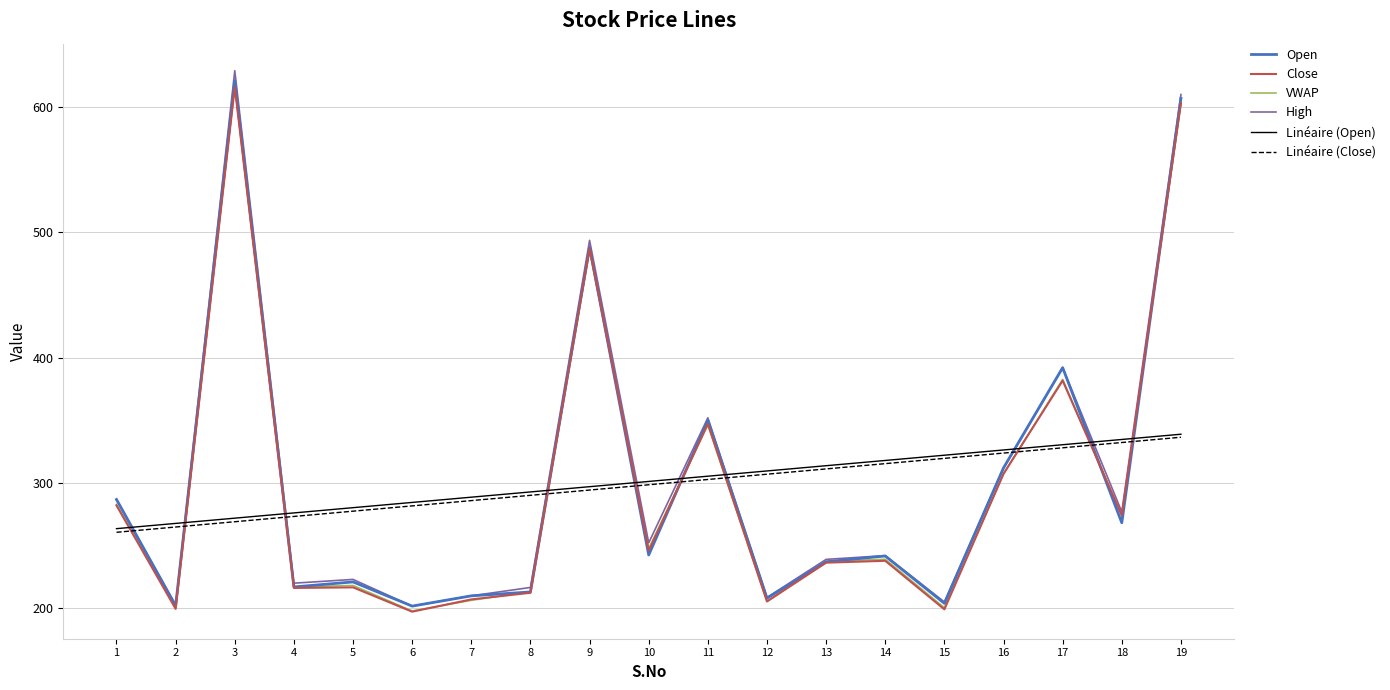

True or false: Linéaire (Open) and Open intersect in this chart.

True